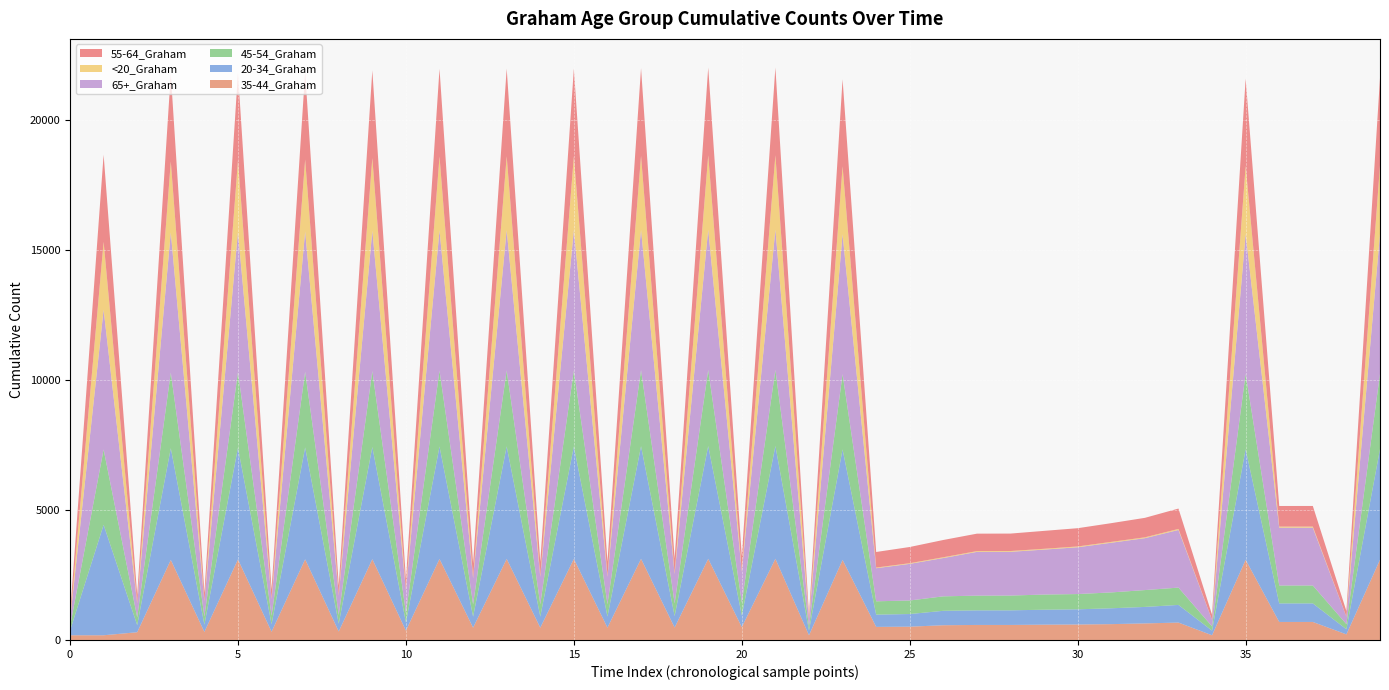

Reading right to left, extract all data points from this chart.

35-44_Graham: 39=3085	38=215	37=693	36=693	35=3083	34=181	33=669	32=637	31=609	30=595	29=589	28=578	27=578	26=567	25=511	24=503	23=3080	22=181	21=3122	20=493	19=3121	18=478	17=3121	16=473	15=3118	14=473	13=3118	12=473	11=3116	10=359	9=3108	8=326	7=3102	6=316	5=3099	4=309	3=3080	2=297	1=181	0=181
20-34_Graham: 39=4256	38=198	37=714	36=714	35=4255	34=179	33=679	32=634	31=610	30=584	29=575	28=562	27=561	26=555	25=487	24=472	23=4249	22=179	21=4339	20=448	19=4339	18=441	17=4333	16=429	15=4326	14=428	13=4326	12=425	11=4324	10=315	9=4314	8=300	7=4304	6=290	5=4297	4=280	3=4296	2=273	1=4249	0=178
45-54_Graham: 39=2898	38=196	37=688	36=688	35=2898	34=162	33=666	32=648	31=610	30=587	29=583	28=568	27=566	26=556	25=521	24=512	23=2897	22=162	21=2924	20=495	19=2923	18=487	17=2923	16=473	15=2922	14=473	13=2922	12=472	11=2918	10=363	9=2917	8=337	7=2910	6=325	5=2908	4=311	3=2908	2=303	1=2895	0=162
65+_Graham: 39=5382	38=283	37=2223	36=2223	35=5381	34=247	33=2217	32=1996	31=1911	30=1800	29=1729	28=1683	27=1683	26=1474	25=1408	24=1273	23=5379	22=247	21=5400	20=1191	19=5400	18=1139	17=5400	16=1060	15=5400	14=1058	13=5400	12=1003	11=5400	10=870	9=5400	8=745	7=5396	6=647	5=5394	4=581	3=5393	2=533	1=5379	0=246
<20_Graham: 39=2635	38=5	37=43	36=43	35=2621	34=5	33=40	32=33	31=33	30=31	29=31	28=30	27=30	26=30	25=26	24=25	23=2611	22=5	21=2859	20=25	19=2859	18=24	17=2844	16=24	15=2839	14=24	13=2839	12=24	11=2839	10=9	9=2797	8=8	7=2768	6=8	5=2751	4=6	3=2729	2=6	1=2610	0=5
55-64_Graham: 39=3352	38=215	37=793	36=792	35=3350	34=196	33=783	32=749	31=720	30=702	29=689	28=671	27=671	26=664	25=623	24=599	23=3349	22=196	21=3373	20=580	19=3373	18=560	17=3371	16=546	15=3369	14=546	13=3369	12=546	11=3369	10=422	9=3368	8=376	7=3366	6=359	5=3363	4=331	3=3363	2=317	1=3349	0=195